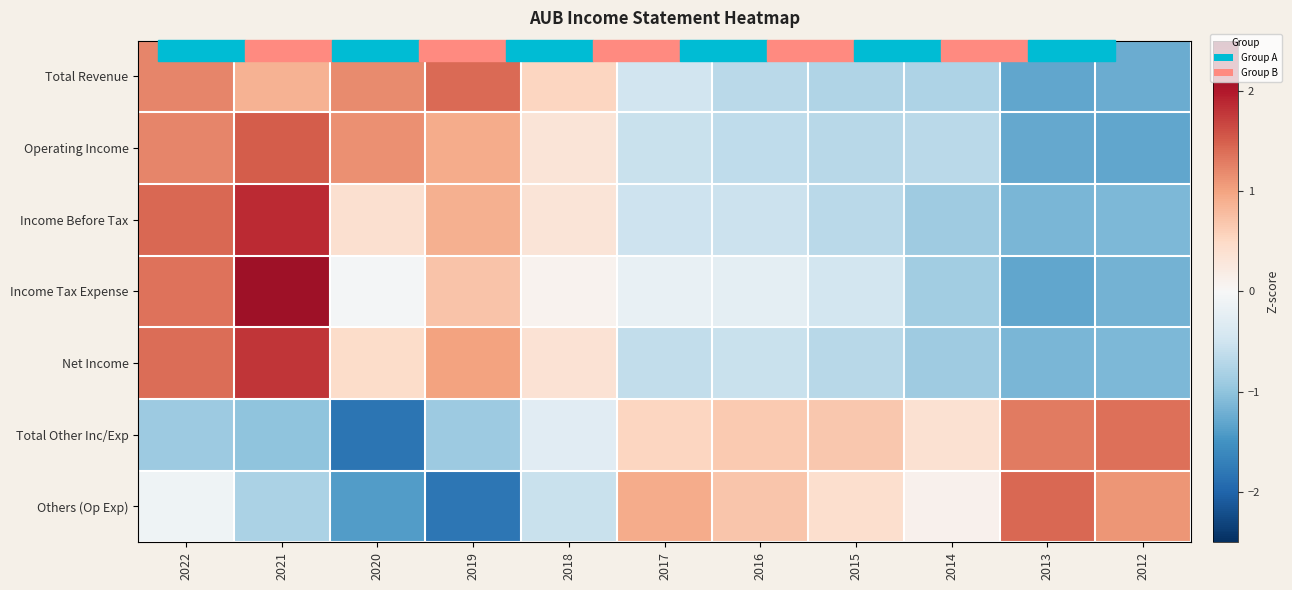

What is the difference between the highest and lowest values at 2019?

3.2